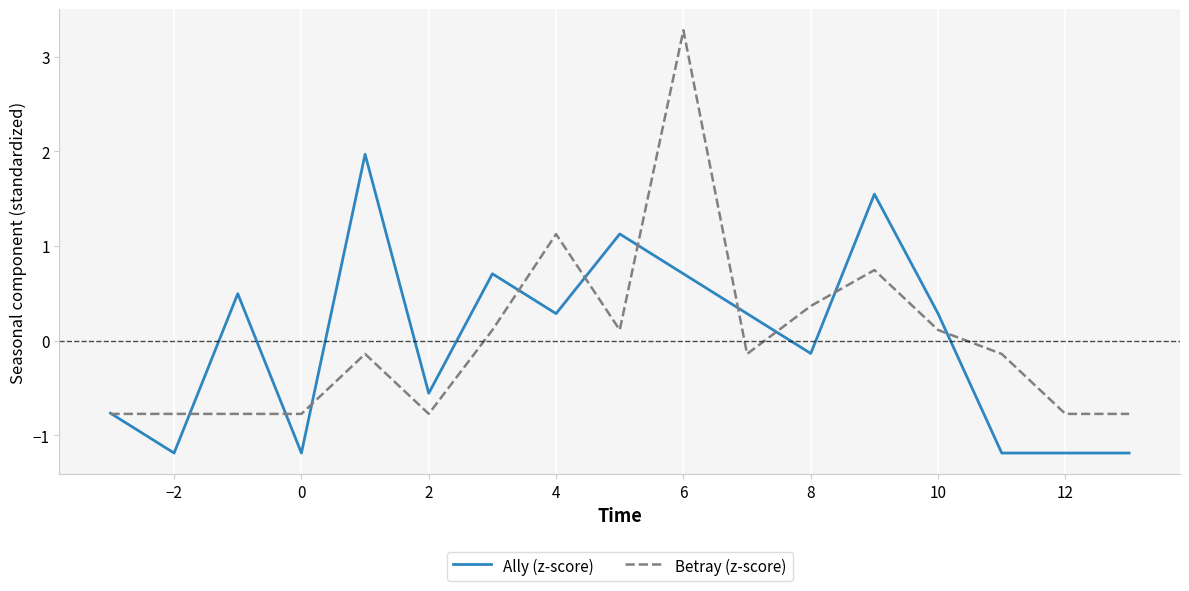

Which series has the widest spread of values?

Betray (z-score)